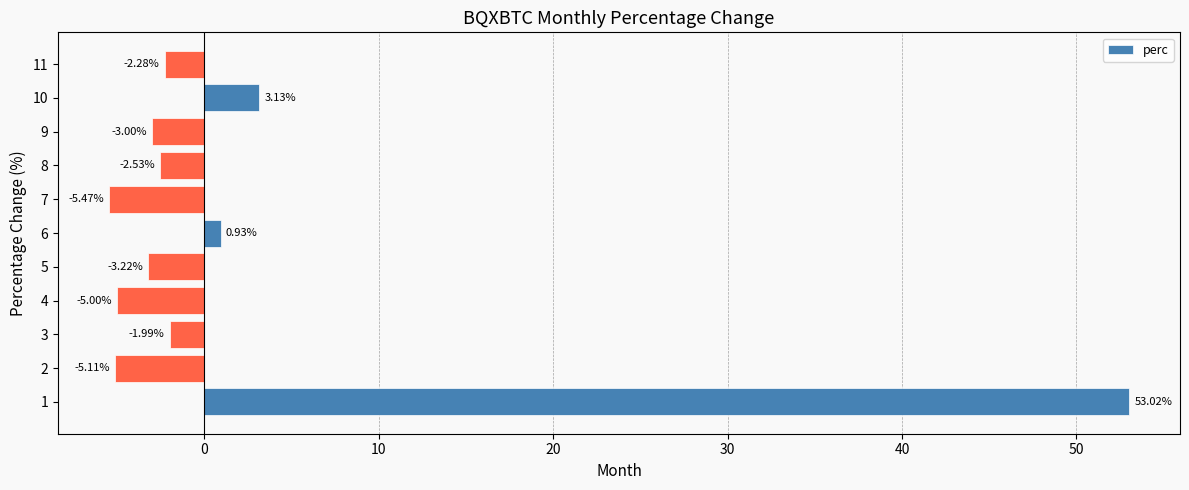

How many data points are less than -2?

7